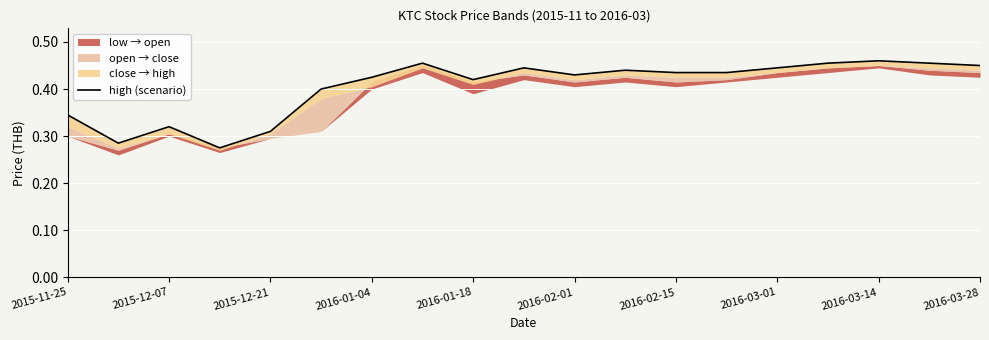

What is the sum of all values?

7.7